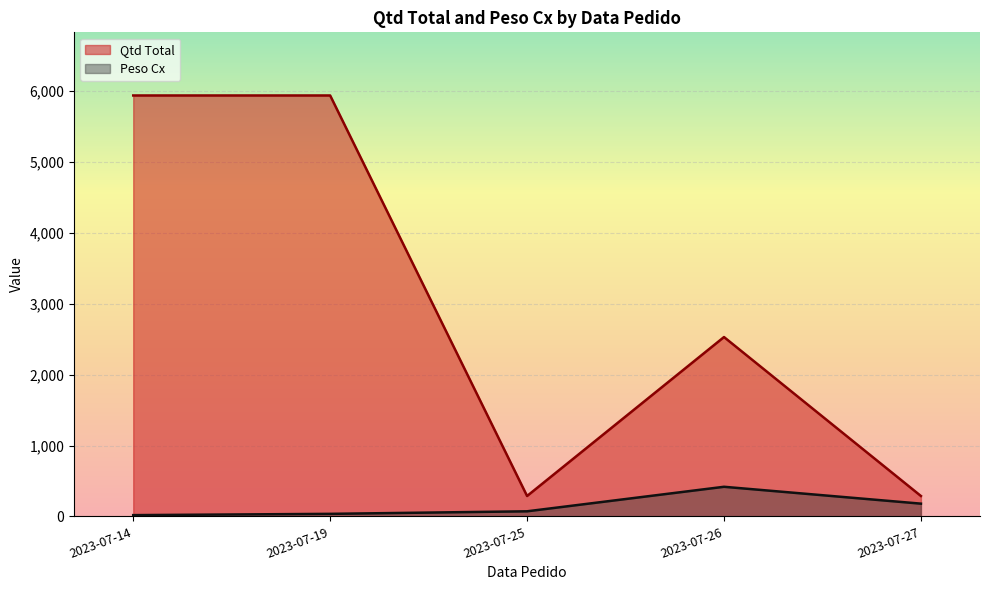

List the series in order of their peak value, highest first.

Qtd Total, Peso Cx